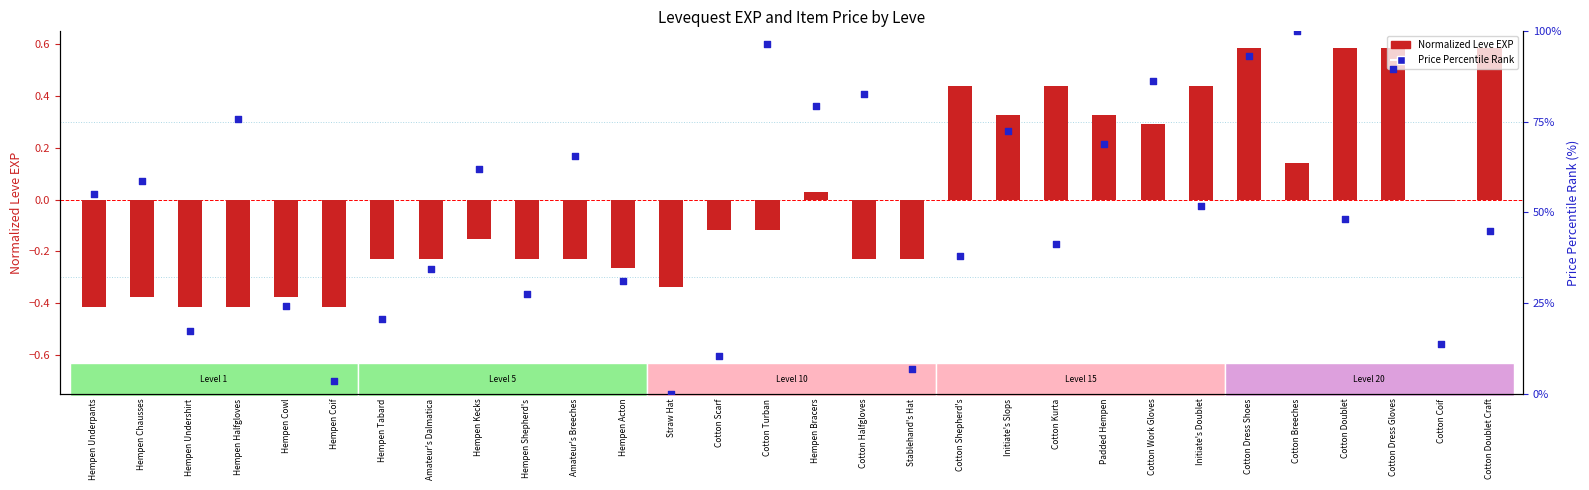

At which category is the sum across all series the highest?

Cotton Breeches